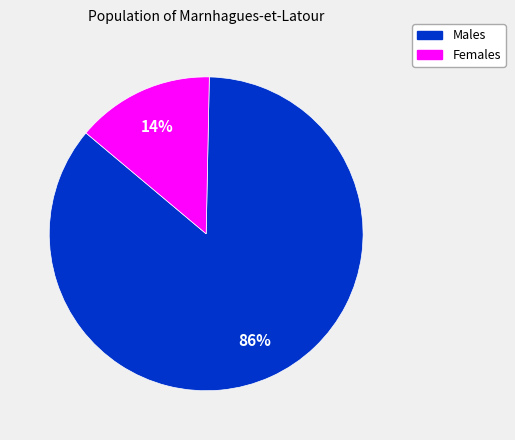

Is there a majority slice in this chart?

Yes